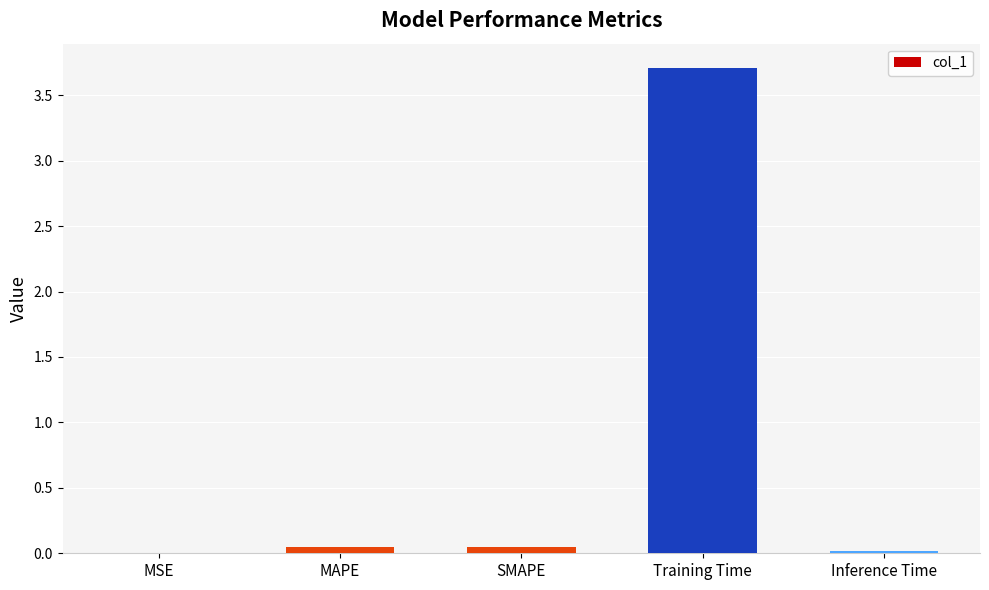

What is the sum of all values?

3.8